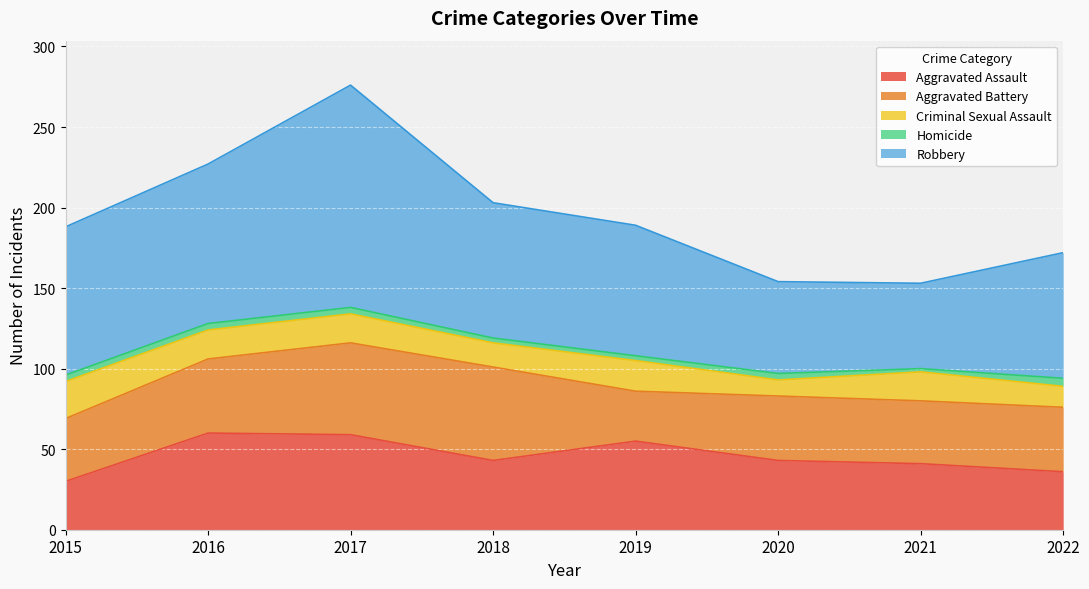

How many categories are shown in the chart?

8